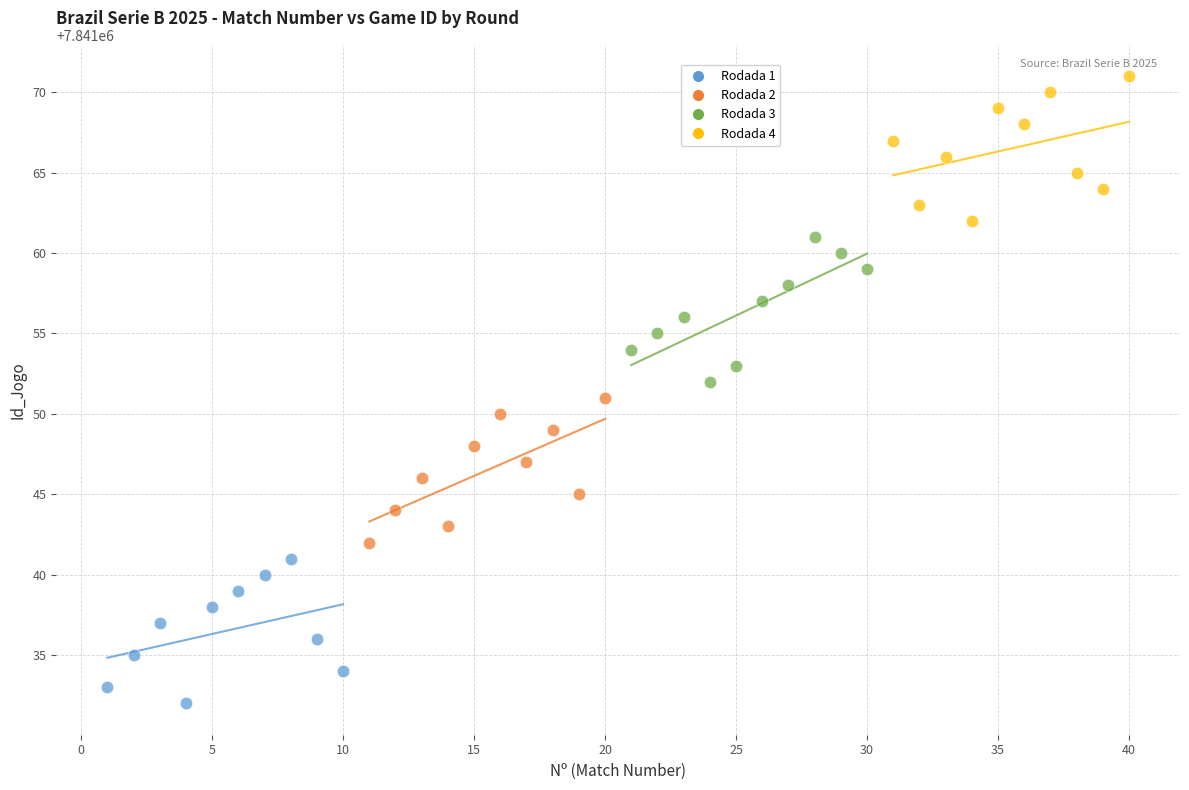

Which series reaches the maximum Y coordinate?

Rodada 4